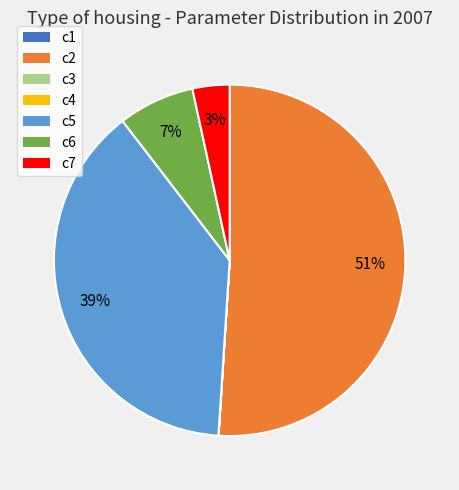

True or false: c6 accounts for 16% of the total.

False